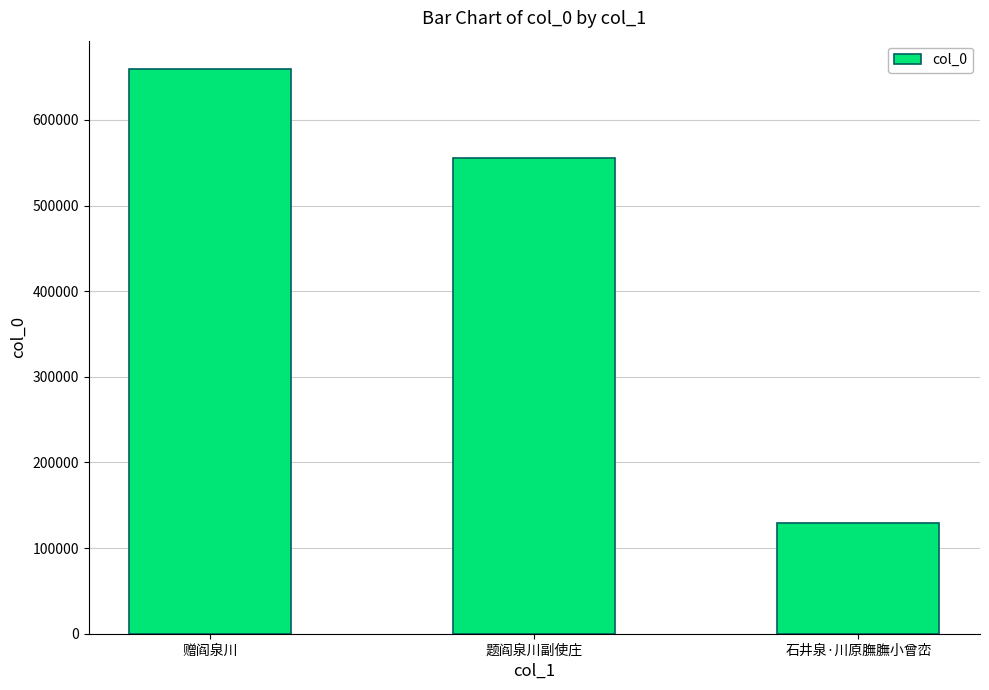

Is it true that the value at 石井泉·川原膴膴小曾峦 is 189372?

False